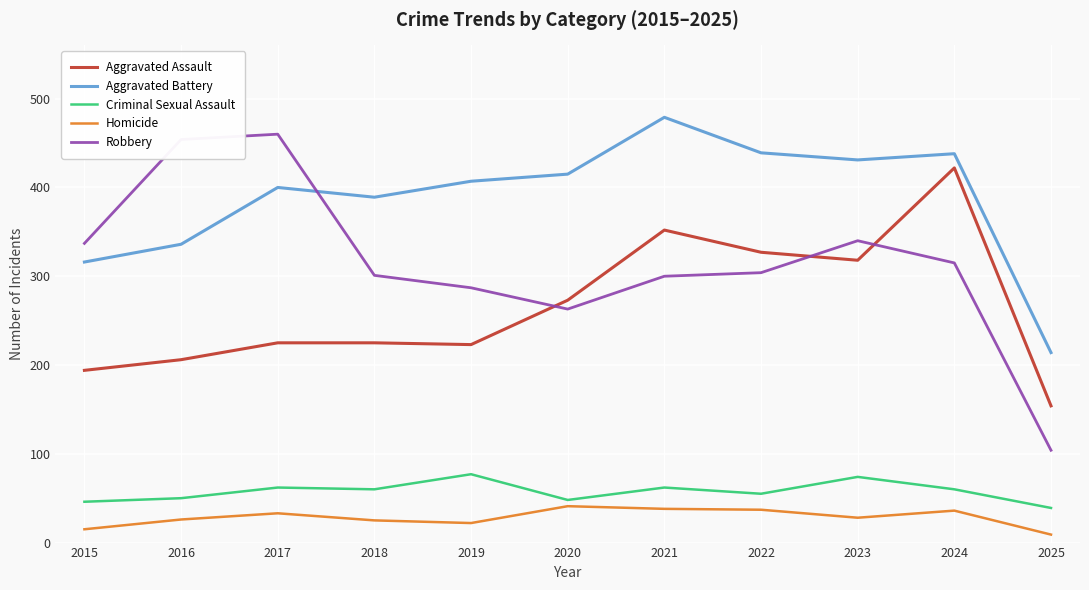

At 2022, list the series in order from smallest to largest.

Homicide, Criminal Sexual Assault, Robbery, Aggravated Assault, Aggravated Battery